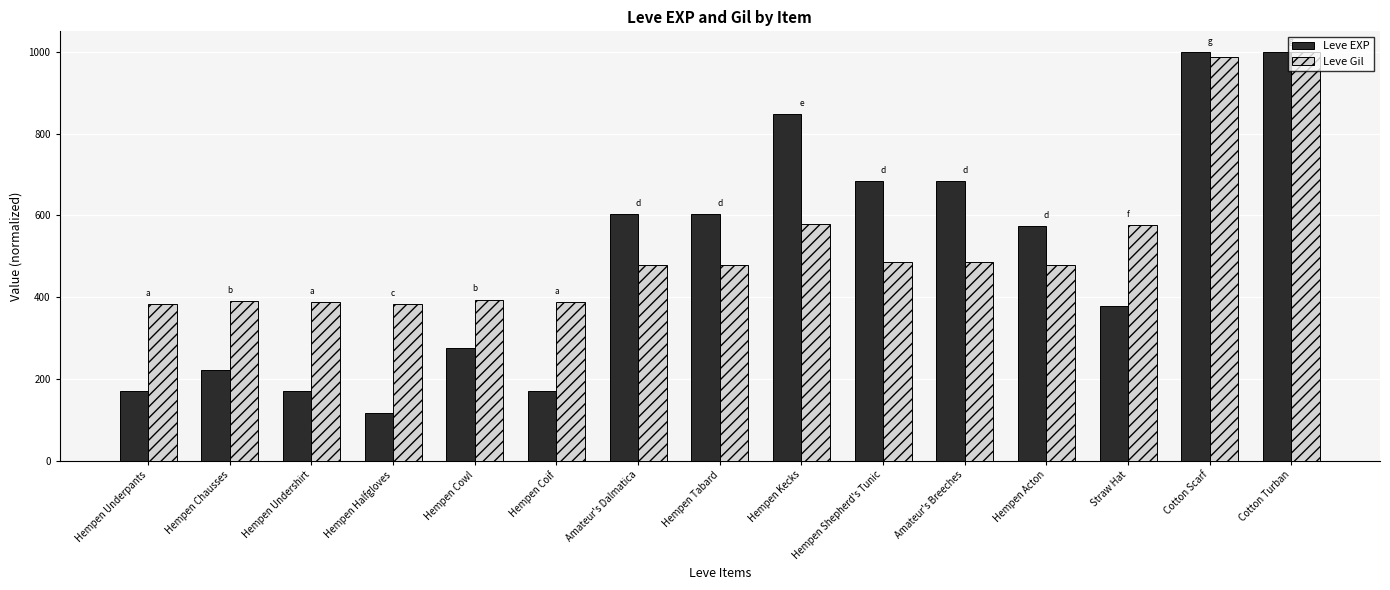

How many data points does each series have?

15